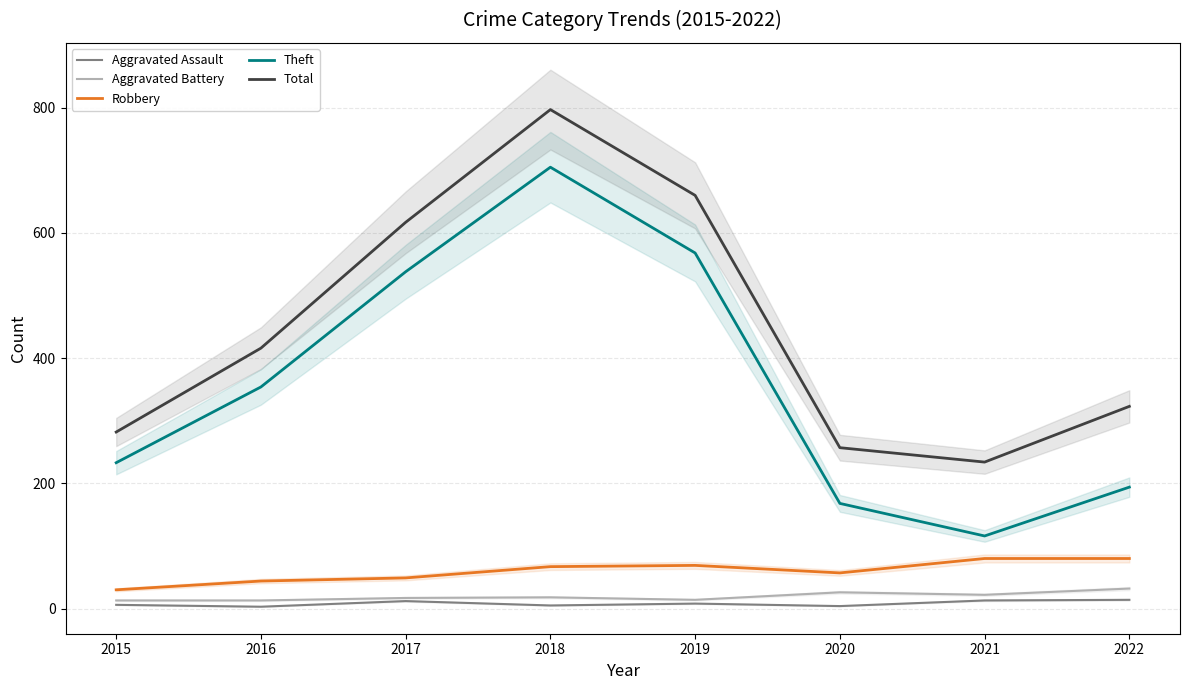

The Aggravated Battery series shows 32 at 2022. True or false?

True